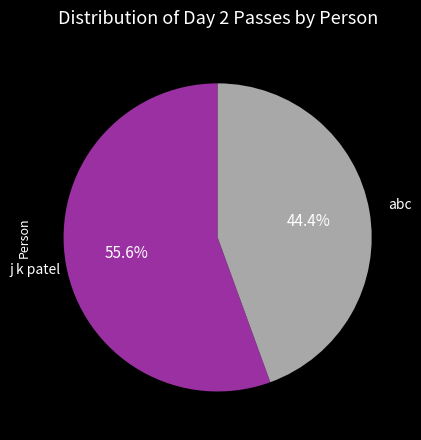

To the nearest percent, what is the combined percentage of j k patel and abc?

100%